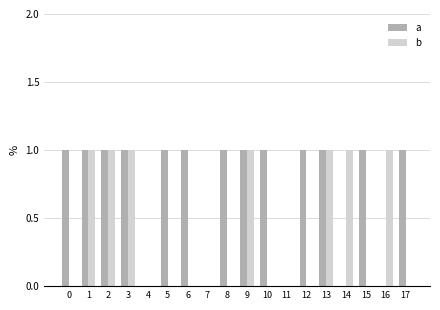

Is it true that a equals 1 at 3?

True